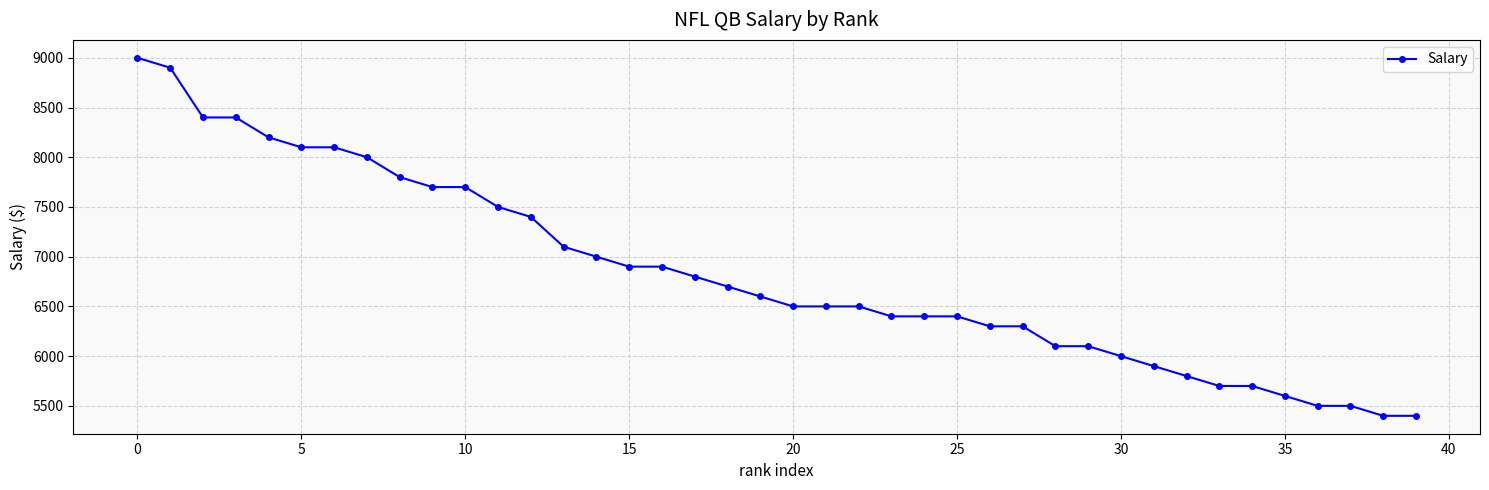

What is the maximum value shown in the chart?

9000